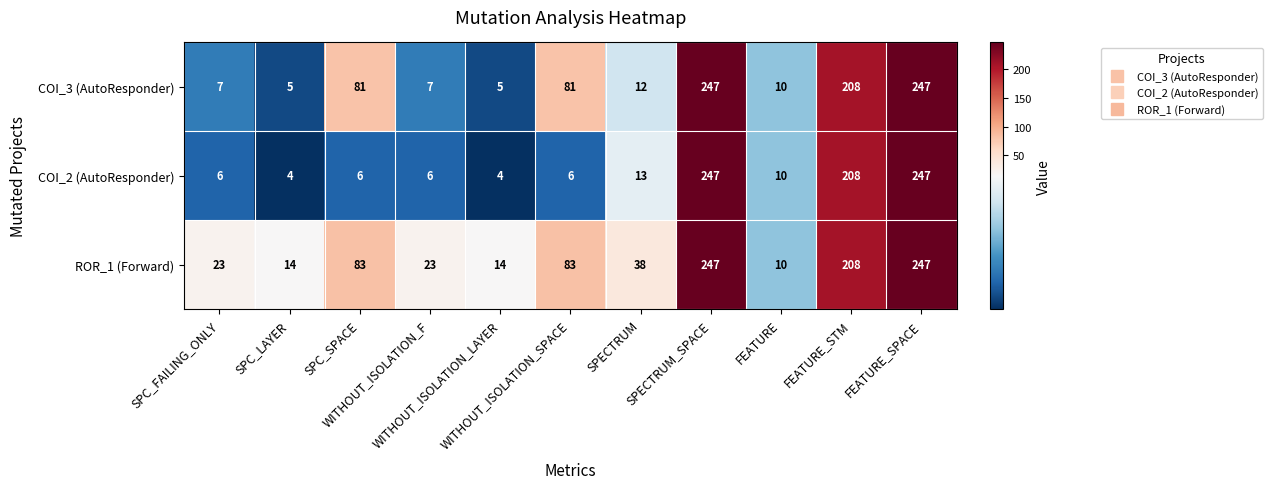

What is the sum of all COI_3 (AutoResponder) values?

910